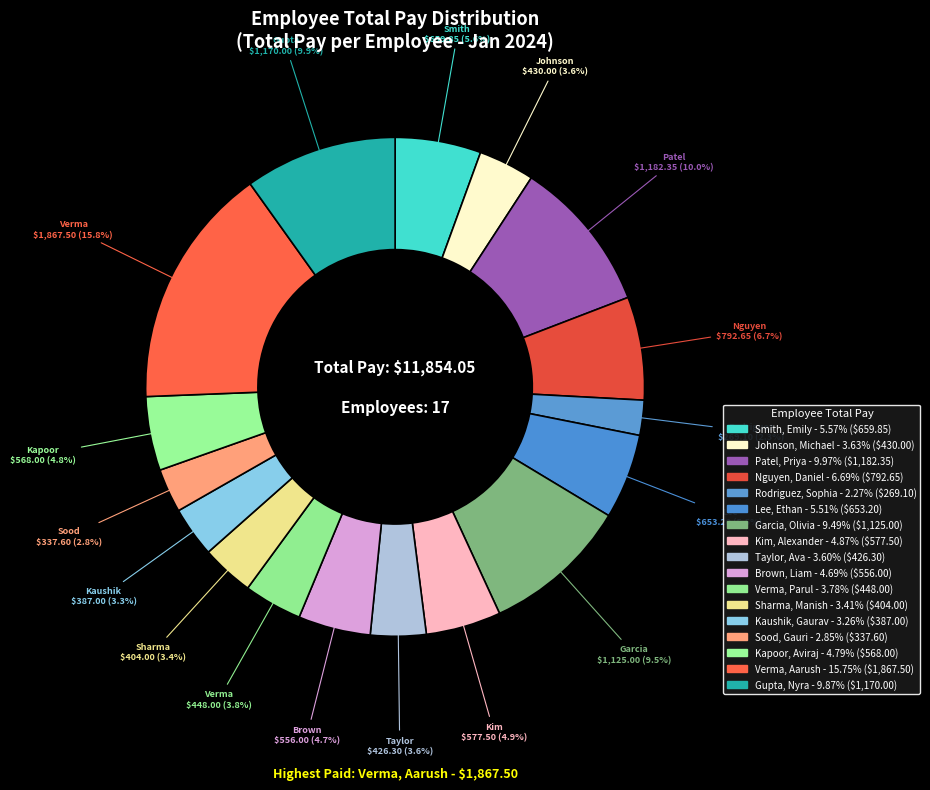

To the nearest percent, what is the difference between the largest and smallest slice percentages?

13%